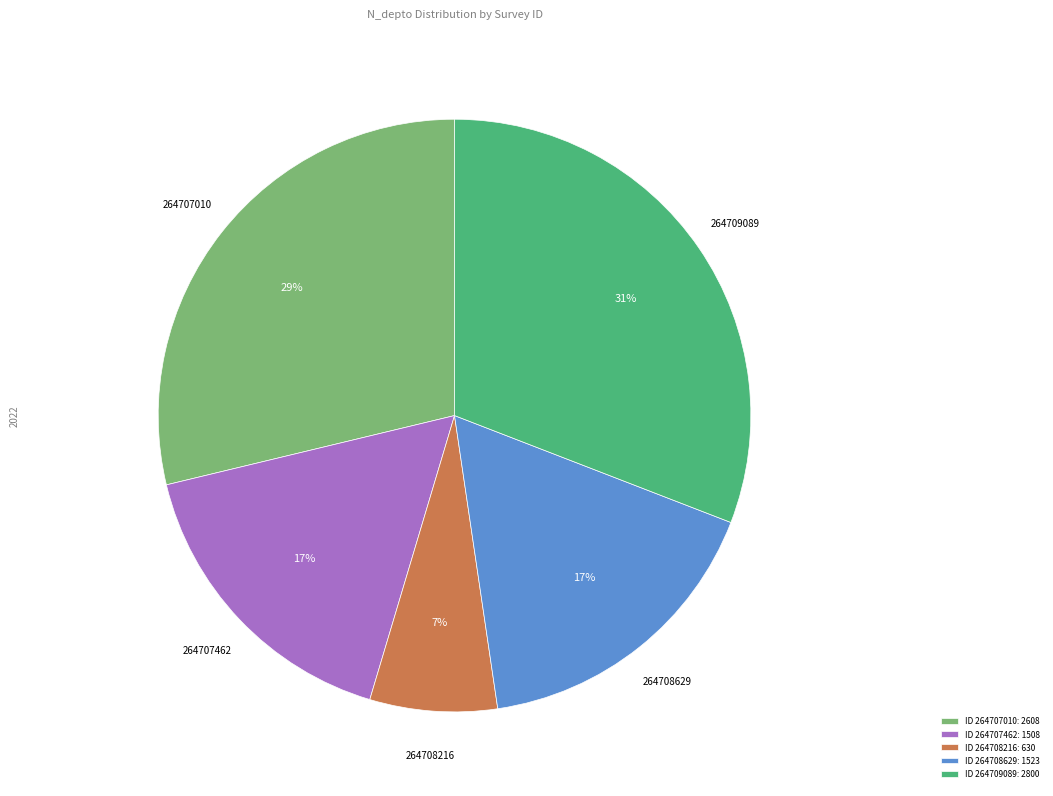

What is the smallest slice in the pie chart?

ID 264708216: 630